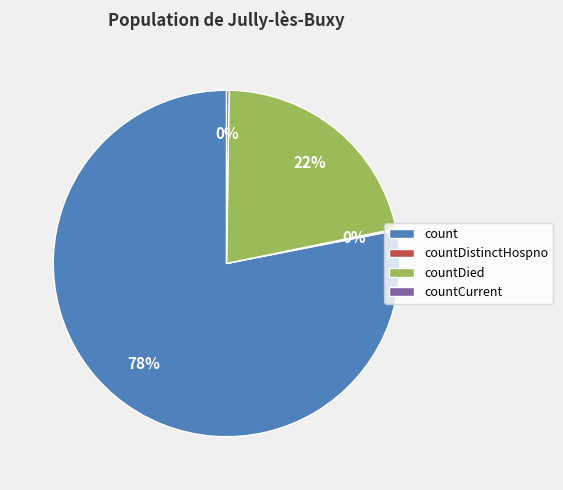

Is there a majority slice in this chart?

Yes